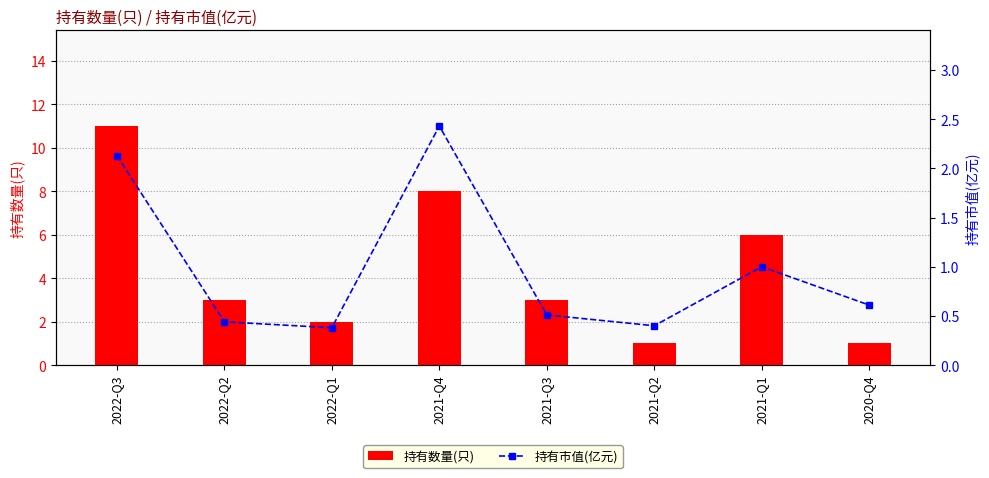

Which series has the largest total across all categories?

持有数量(只)